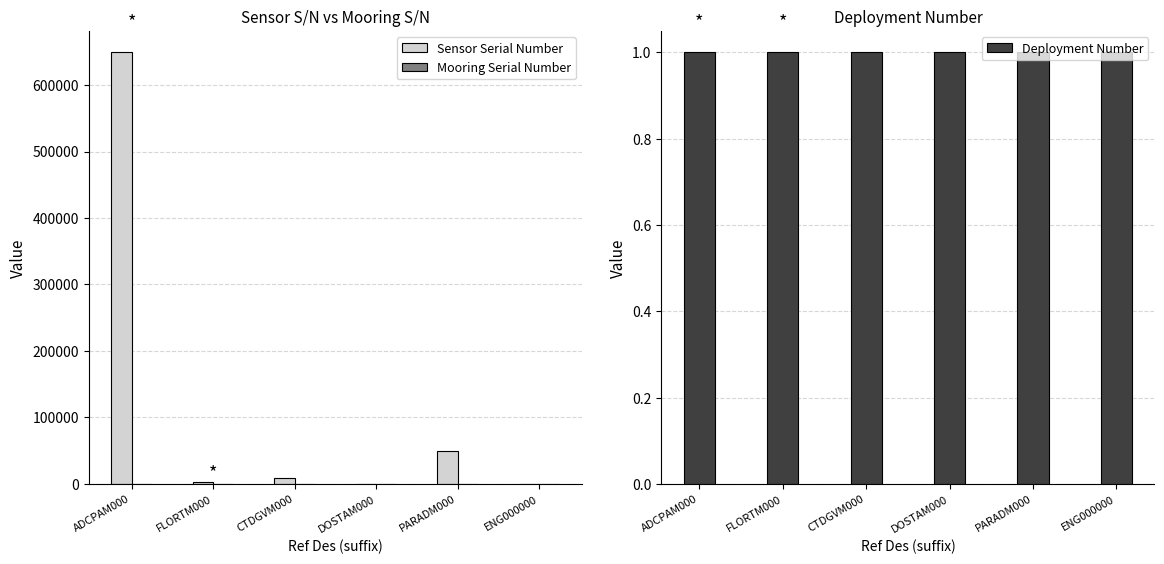

Reading left to right, what are all the values shown in this chart?

Sensor Serial Number: 649016	2818	9082	170	50156	376
Mooring Serial Number: 376	376	376	376	376	376
Deployment Number: 1	1	1	1	1	1